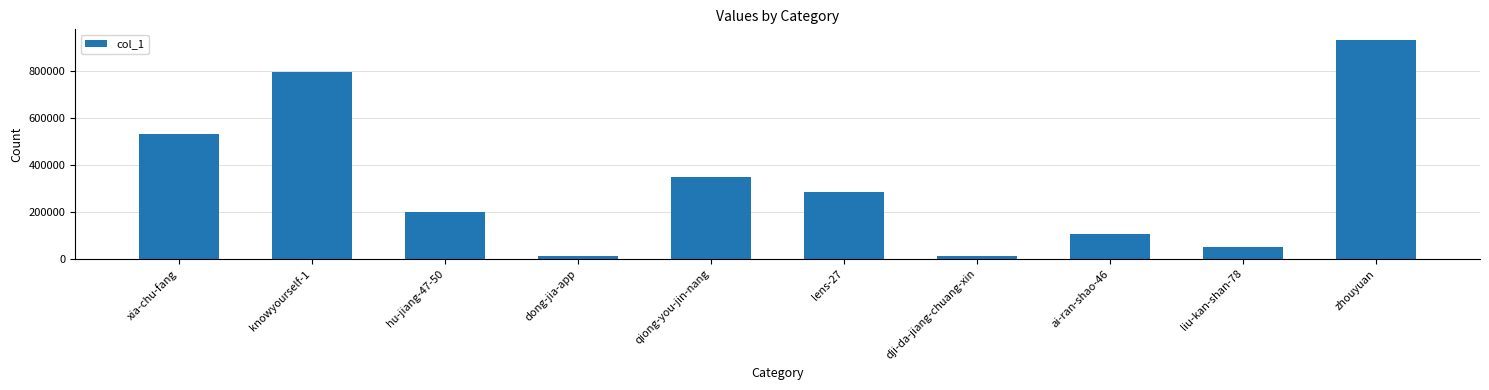

What is the maximum value shown in the chart?

928450